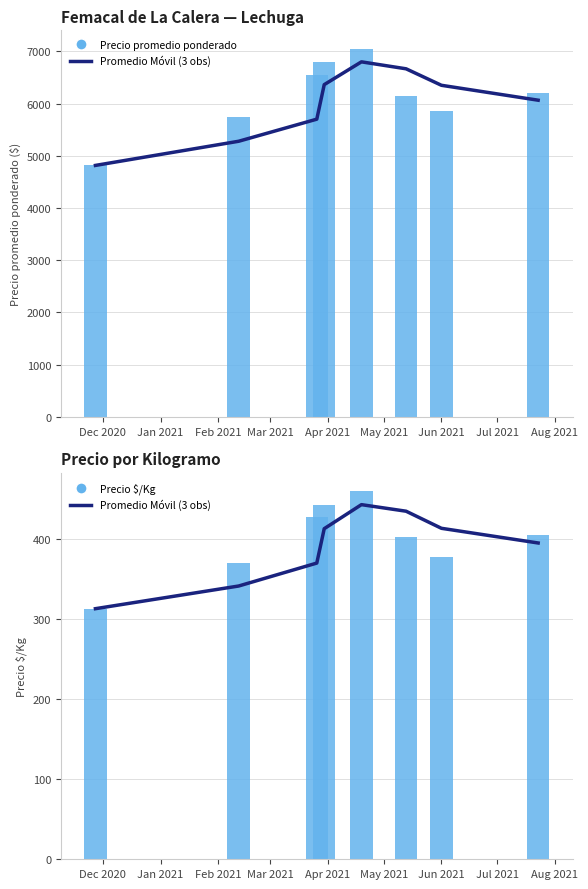

How many values in the Promedio Móvil (3 obs) series are below 412?

4